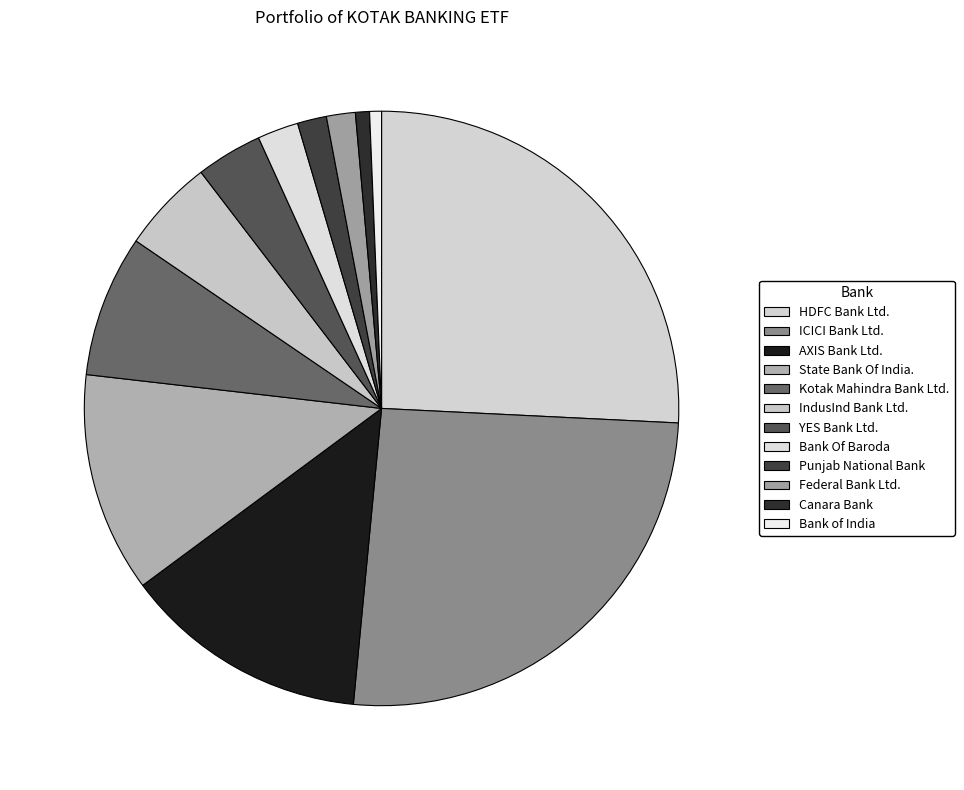

How many slices are in this pie chart?

12